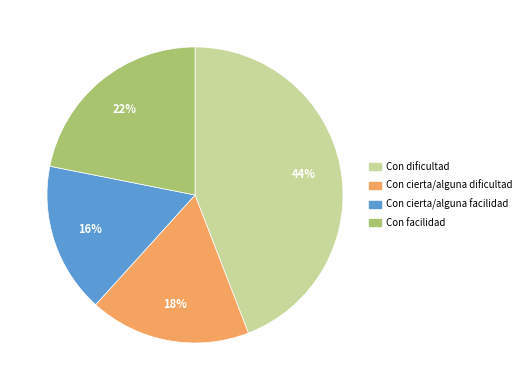

How many slices are in this pie chart?

4